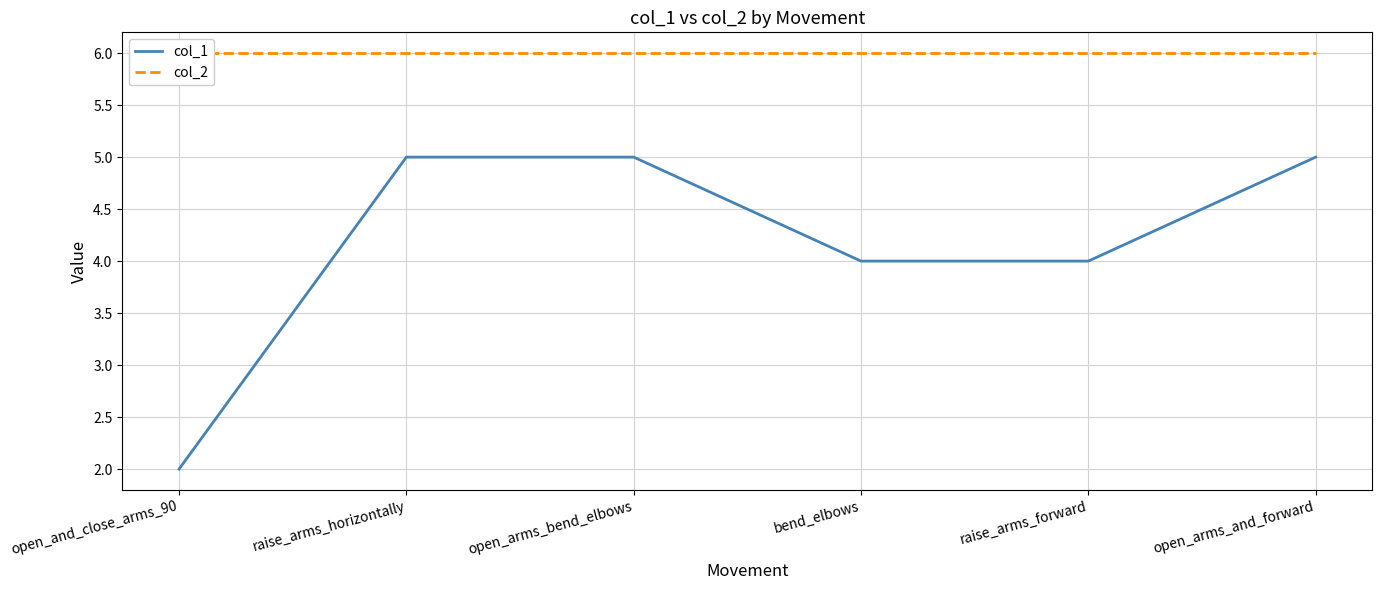

What is the difference between the maximum and minimum values in the col_1 series?

3